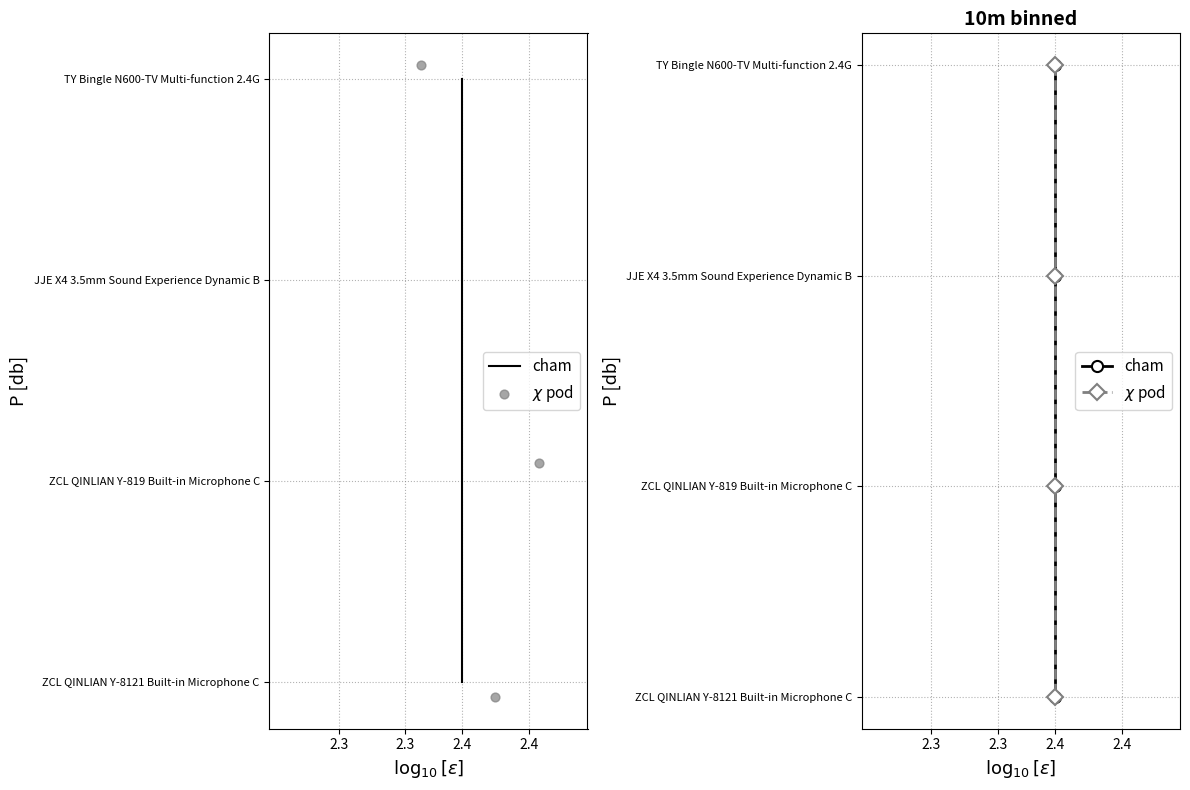

Which series reaches the minimum Y coordinate?

cham